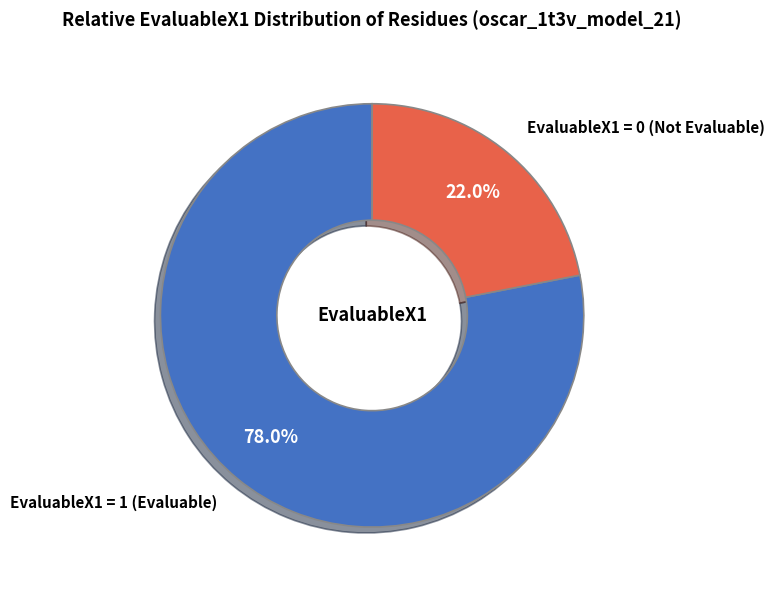

Is there any slice that represents more than half of the pie?

Yes